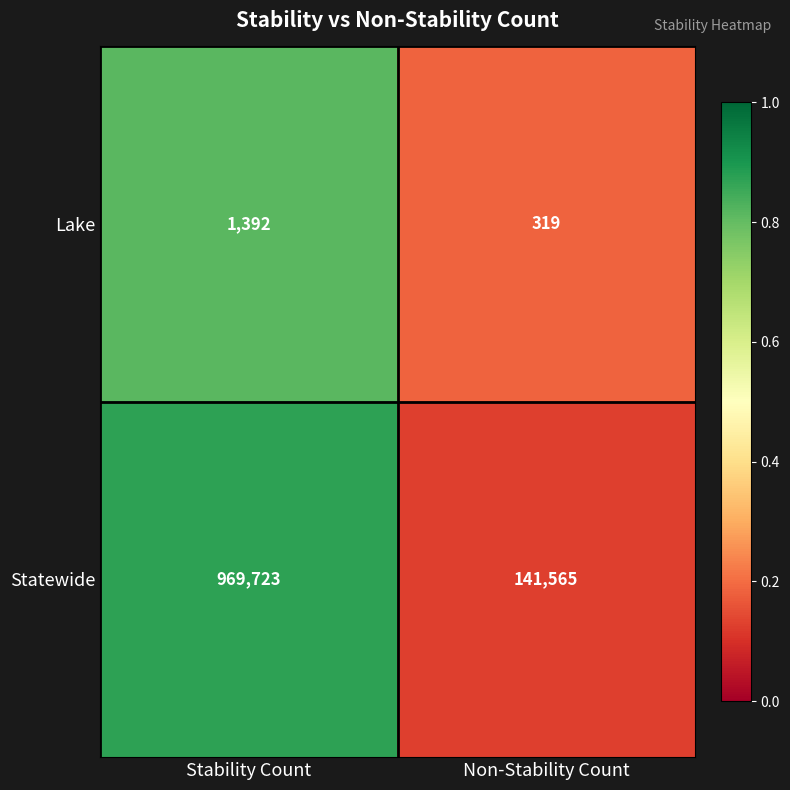

The value of Lake at Non-Stability Count is 145. True or false?

False